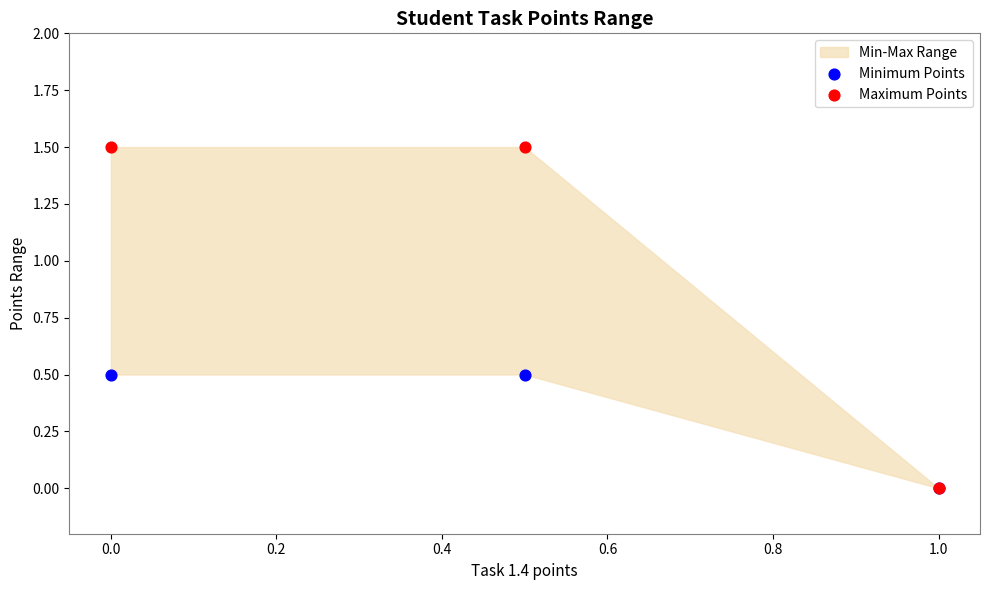

Which series contains the lowest Y value?

Minimum Points